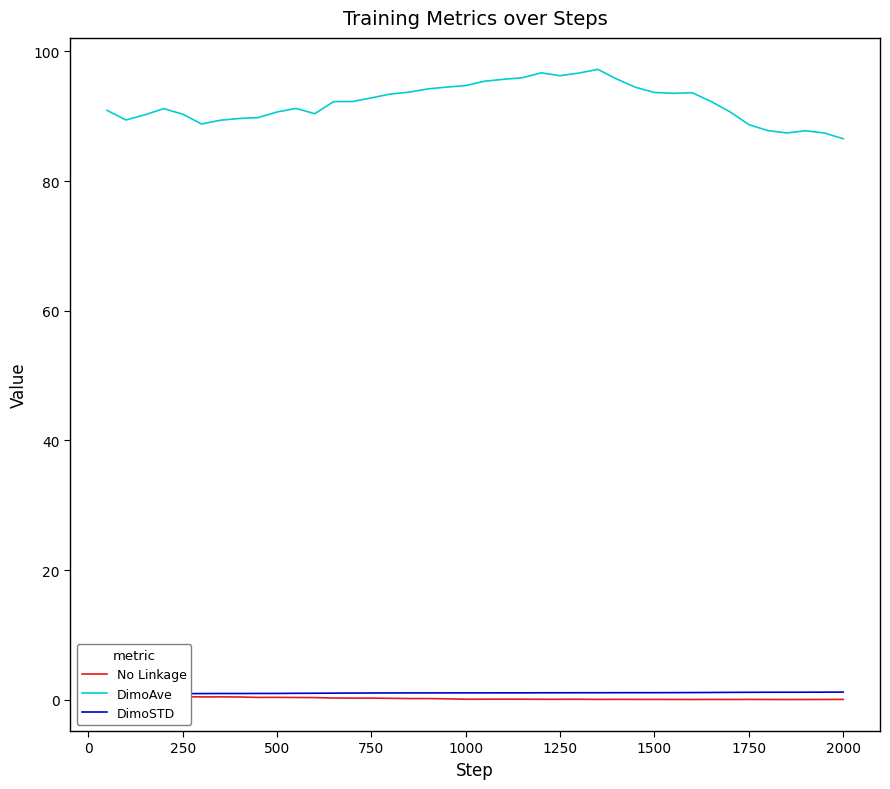

True or false: DimoAve has a value of 93.7 at 1500.

True